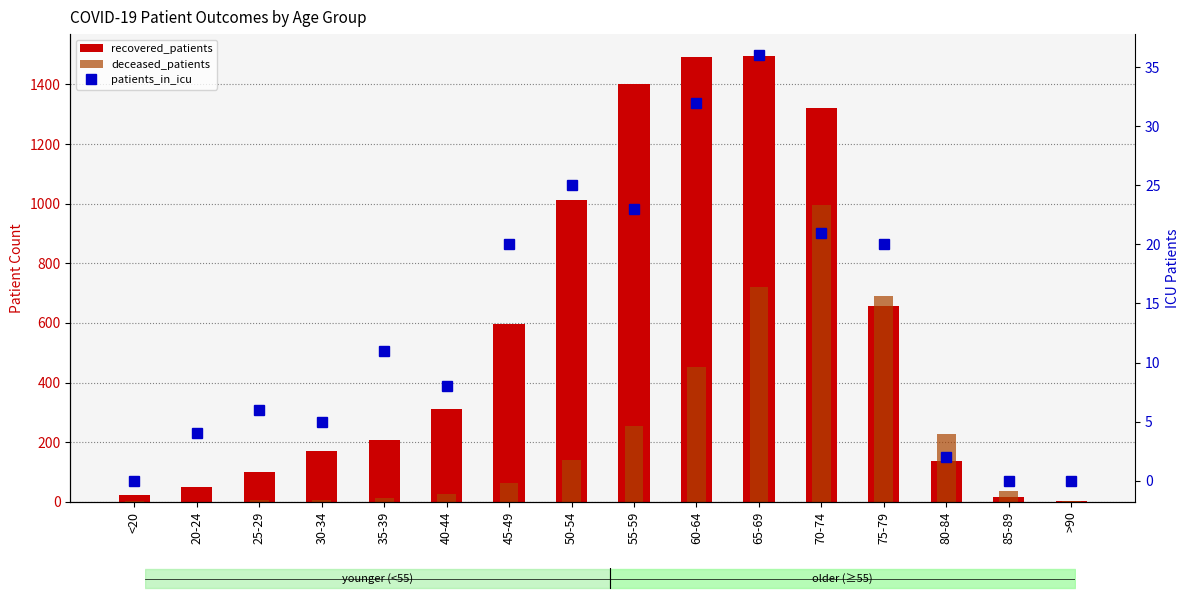

Rank the series by their maximum value, from highest to lowest.

recovered_patients, deceased_patients, patients_in_icu